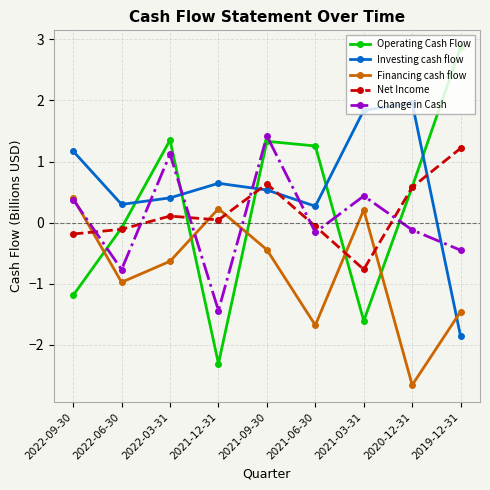

How many lines are shown in the chart?

5